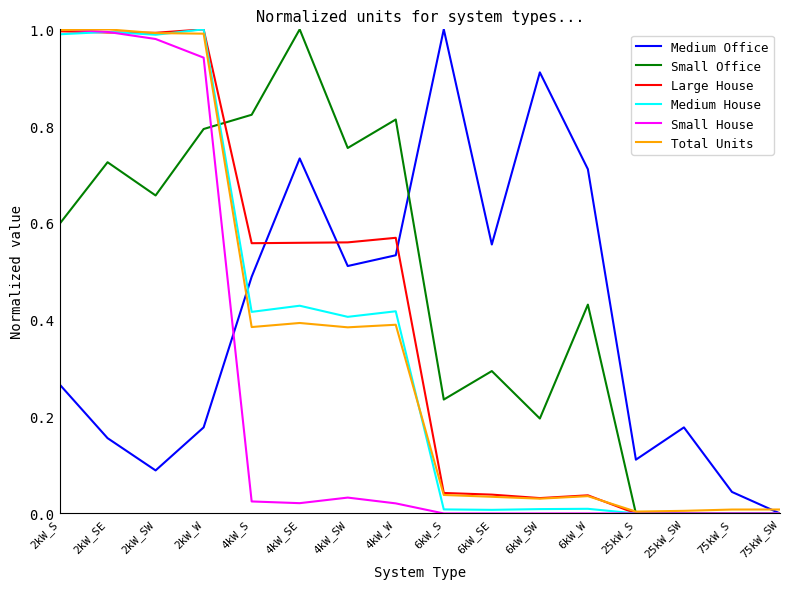

At 4kW_SW, list the series in order from largest to smallest.

Small Office, Large House, Medium Office, Medium House, Total Units, Small House